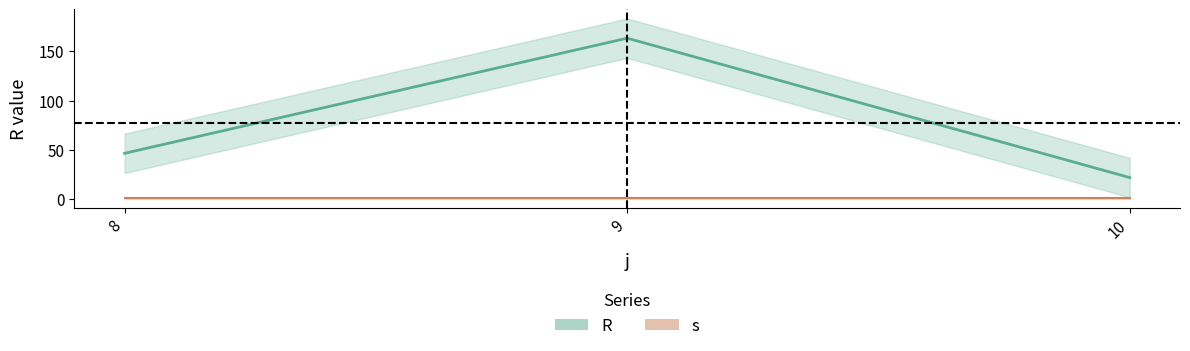

True or false: the data shows 72.7 at 8.

False